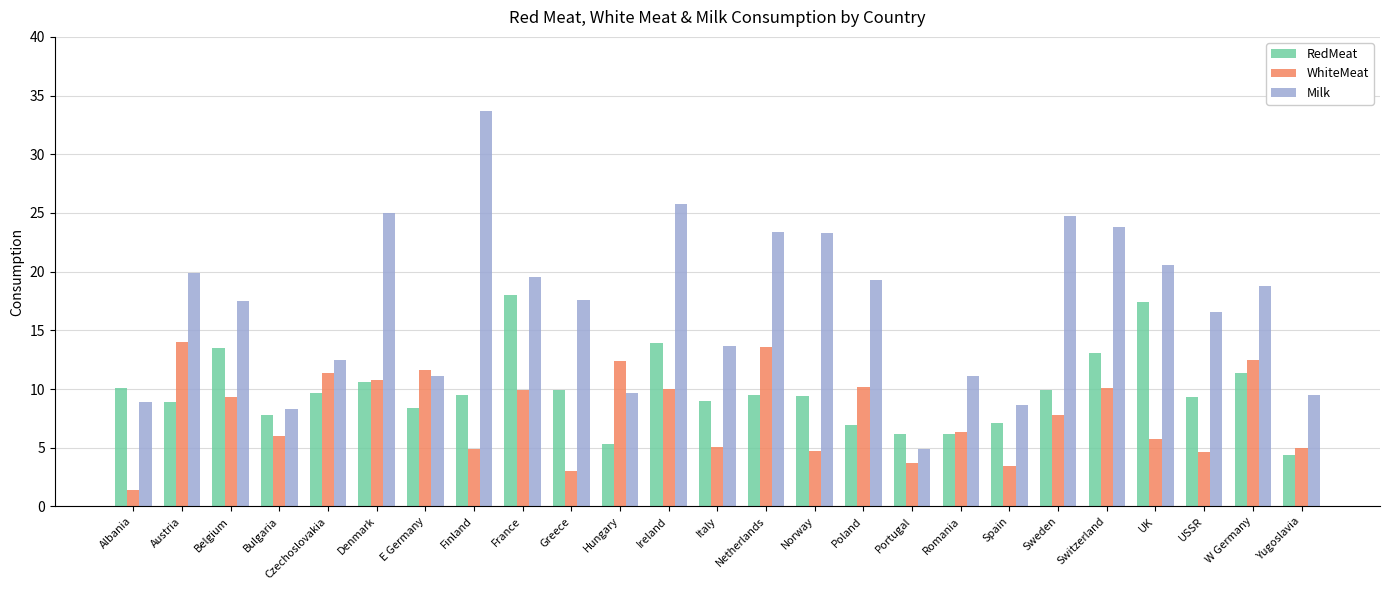

How many bars are there in each group?

3